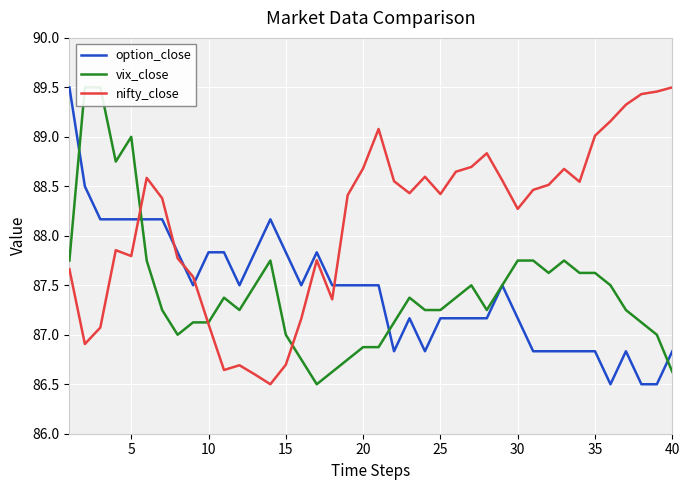

What are all the series names shown in the legend?

option_close, vix_close, nifty_close